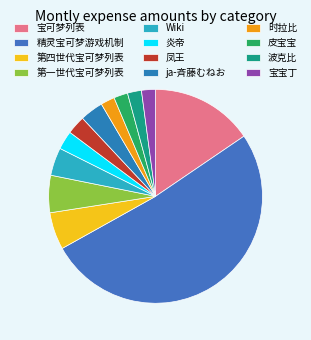

Rank the categories by value from lowest to highest.

时拉比, 皮宝宝, 波克比, 宝宝丁, 炎帝, 凤王, ja-斉藤むねお, Wiki, 第四世代宝可梦列表, 第一世代宝可梦列表, 宝可梦列表, 精灵宝可梦游戏机制